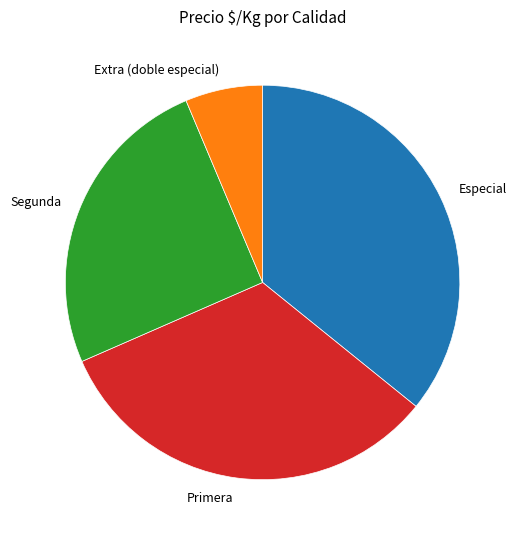

Does Segunda represent more than half of the total?

No